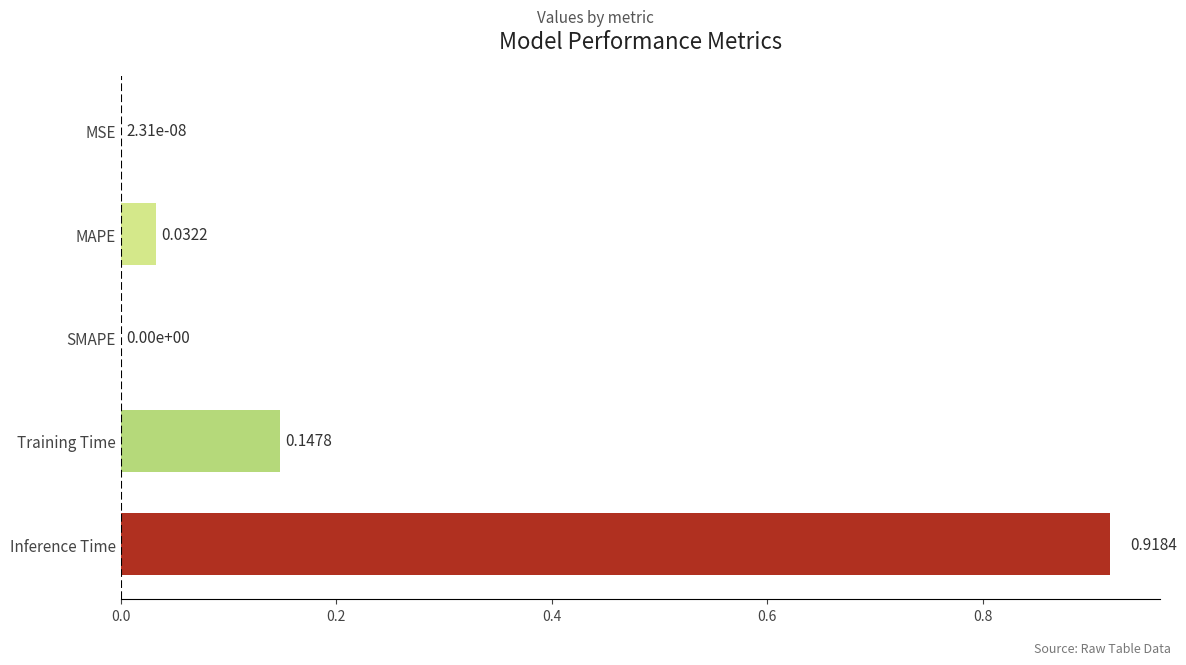

Which has a higher value, MAPE or Training Time?

Training Time